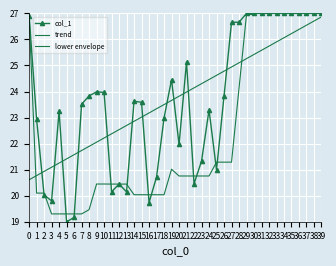

Reading left to right, what are all the values shown in this chart?

col_1: 26.9	22.9	20.0	19.8	23.2	19.0	19.2	23.5	23.8	24.0	24.0	20.1	20.4	20.1	23.6	23.6	19.7	20.7	23.0	24.5	22.0	25.1	20.5	21.3	23.3	21.0	23.8	26.7	26.7	27.0	27.0	27.0	27.0	27.0	27.0	27.0	27.0	27.0	27.0	27.0
trend: 20.6	20.8	20.9	21.1	21.3	21.4	21.6	21.7	21.9	22.1	22.2	22.4	22.5	22.7	22.9	23.0	23.2	23.3	23.5	23.7	23.8	24.0	24.1	24.3	24.5	24.6	24.8	24.9	25.1	25.3	25.4	25.6	25.7	25.9	26.1	26.2	26.4	26.5	26.7	26.9
lower envelope: 26.9	20.1	20.1	19.3	19.3	19.3	19.3	19.3	19.5	20.4	20.4	20.4	20.4	20.4	20.0	20.0	20.0	20.0	20.0	21.0	20.8	20.8	20.8	20.8	20.8	21.3	21.3	21.3	24.1	27.0	27.0	27.3	27.3	27.3	27.3	27.3	27.3	27.3	27.3	27.0